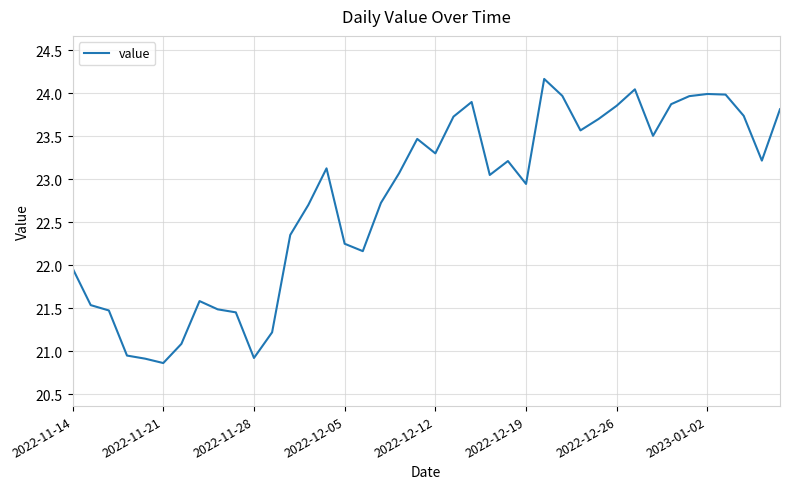

What is the maximum value shown in the chart?

24.2